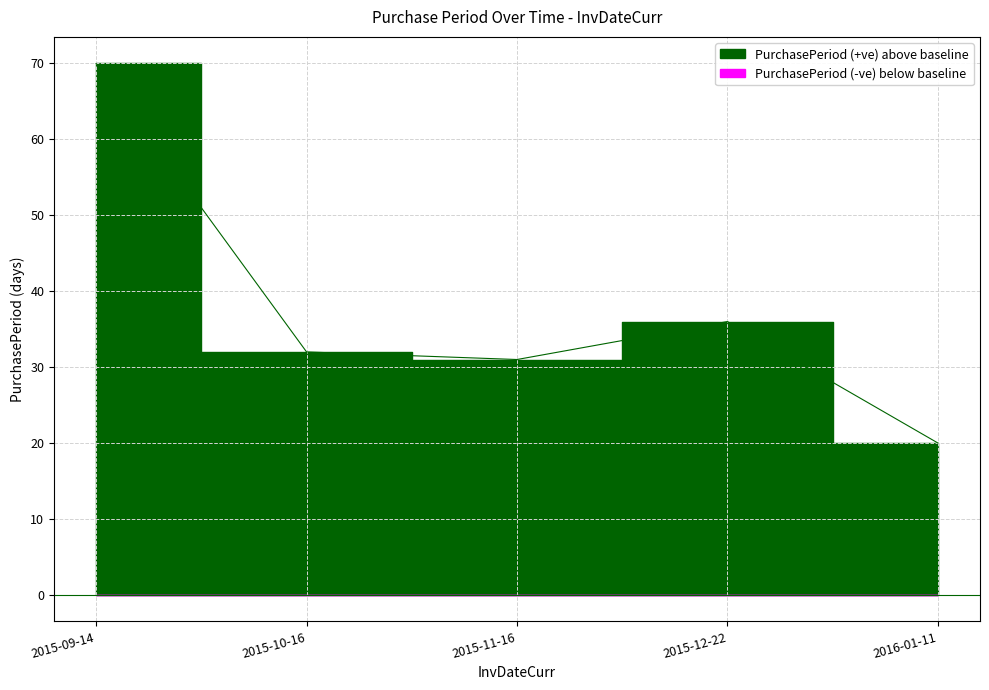

The chart shows a value of 10 at 2016-01-11. True or false?

False